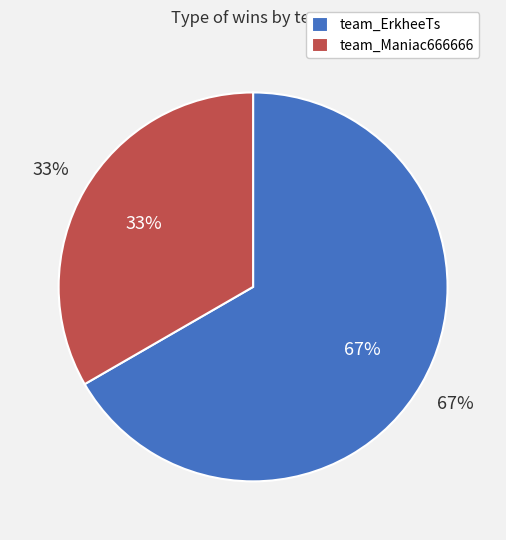

To the nearest percent, what portion does team_ErkheeTs represent?

67%